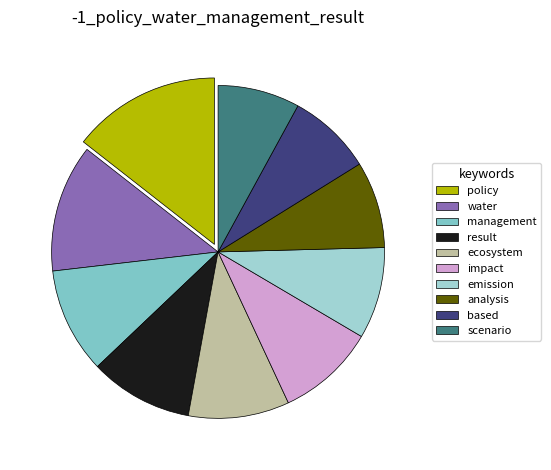

Is the sum of ecosystem and water greater than half?

No